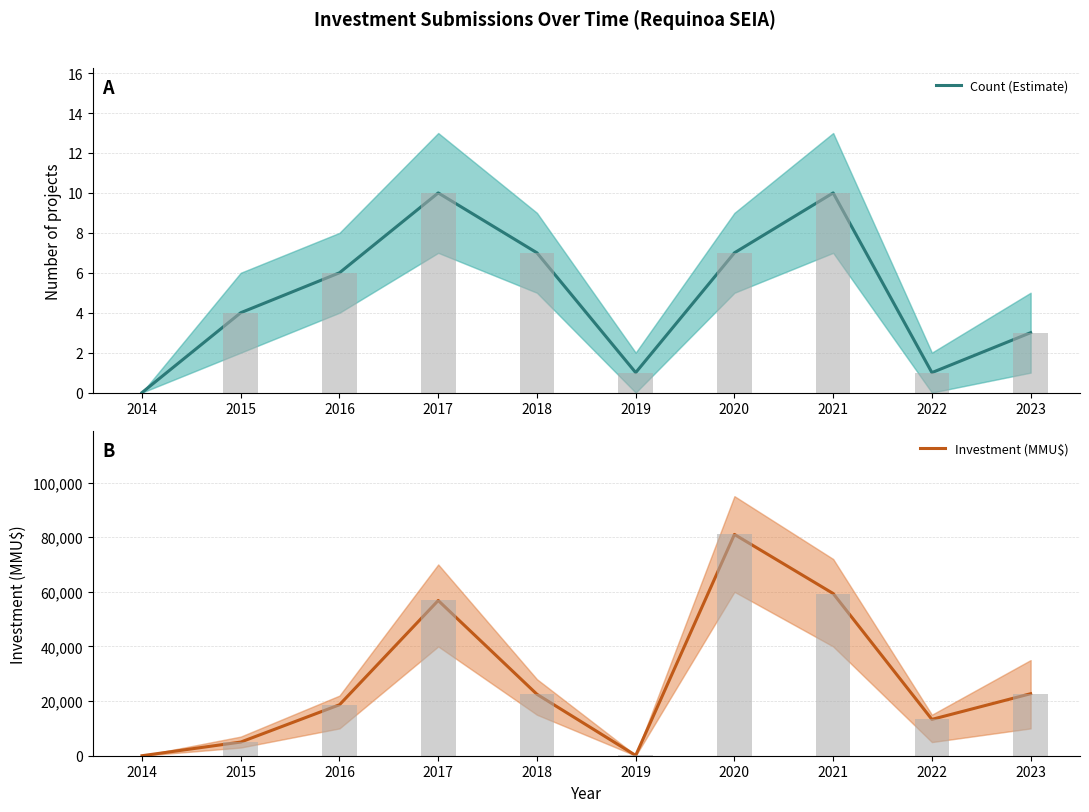

Between 2020 and 2021, which series saw the biggest shift?

Investment (MMU$)